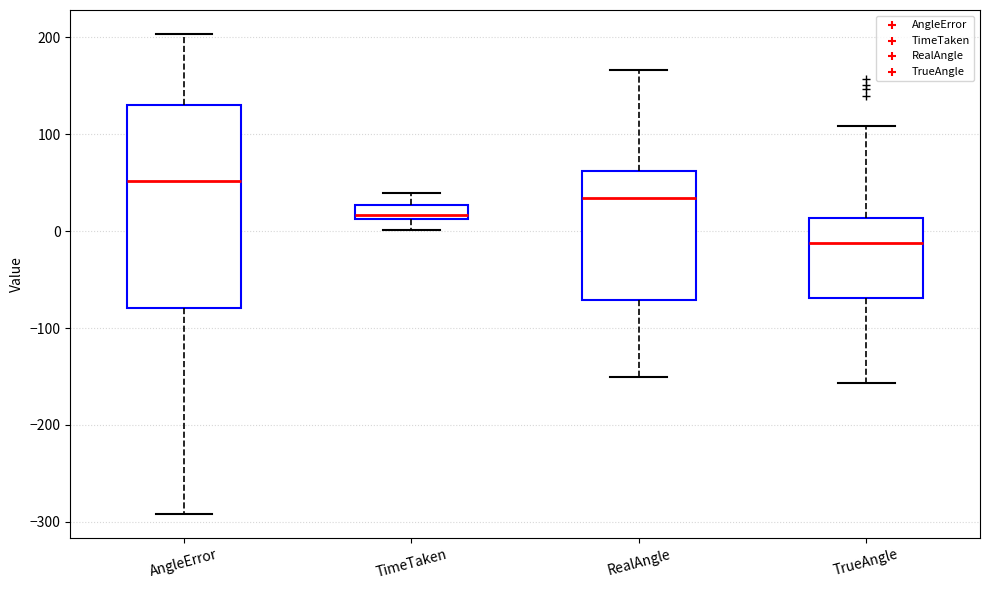

Which box is the tallest, from its lower edge to its upper edge?

AngleError